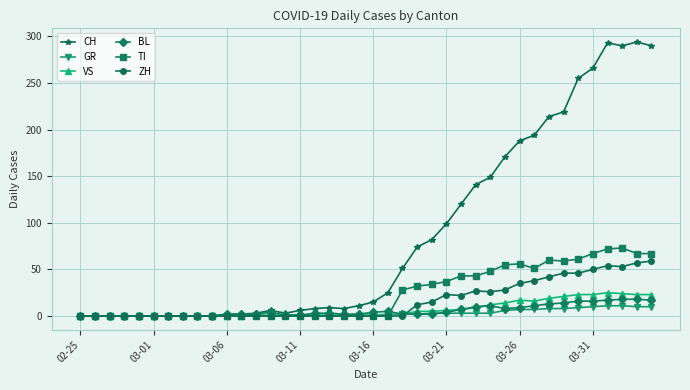

What is the maximum value shown in the chart?

294